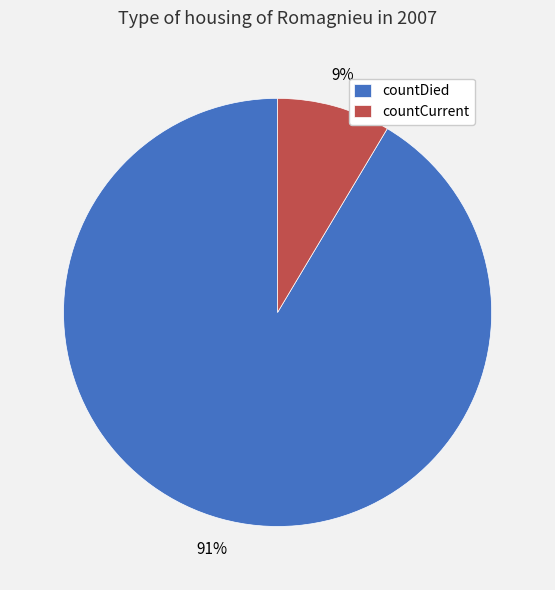

What is the smallest slice in the pie chart?

countCurrent